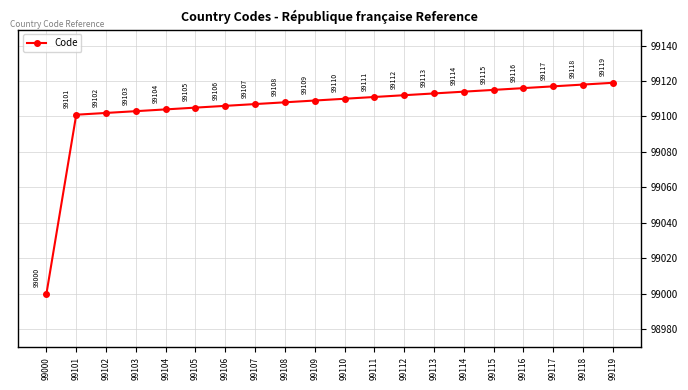

Read the value at 99106, to the nearest 10.

99110